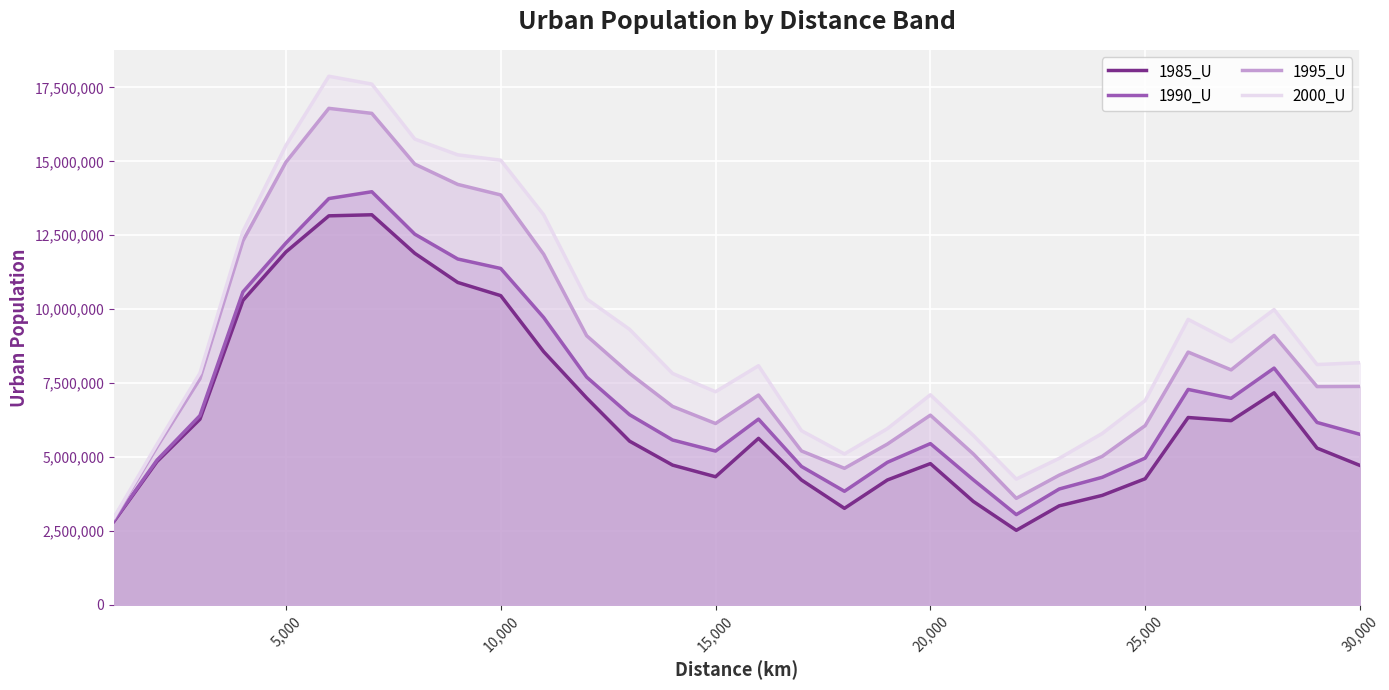

True or false: 1990_U and 1985_U intersect in this chart.

False